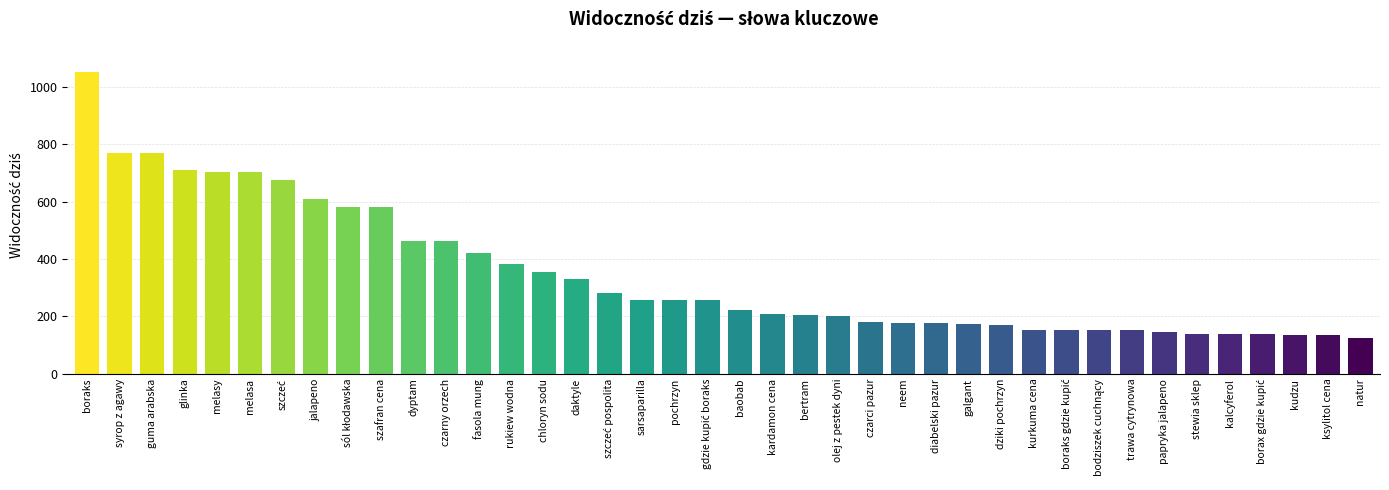

What is the sum of all values?

13902.8